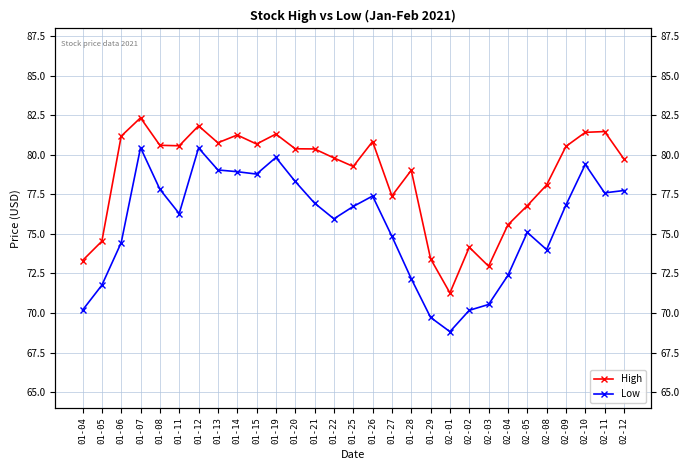

What is the label of the 11th point from the left?

01-19